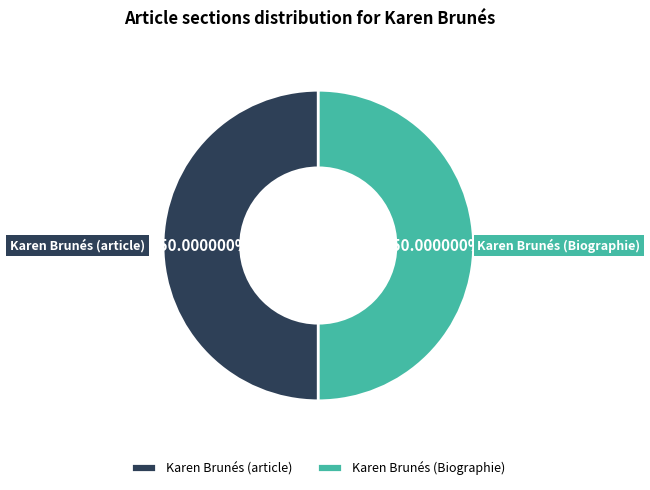

What percentage is the Karen Brunés (Biographie) slice, to the nearest percent?

50%